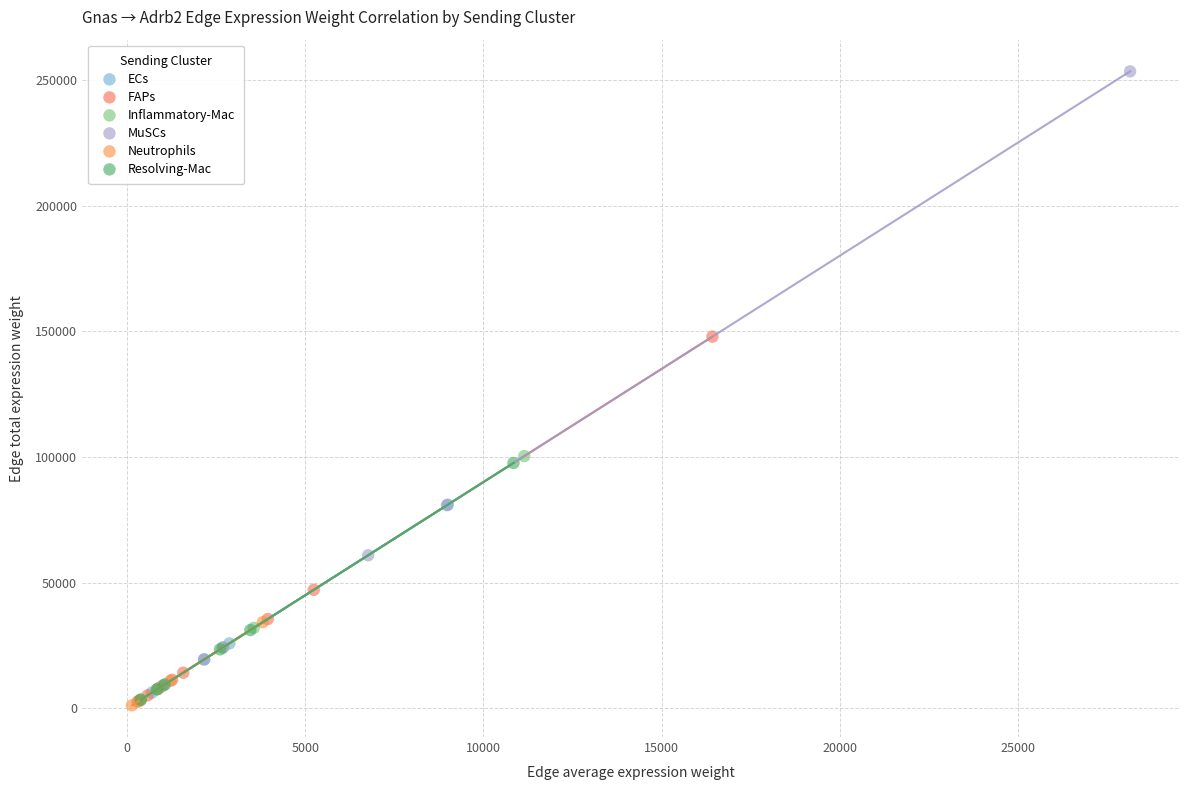

Which series contains the highest Y value?

MuSCs